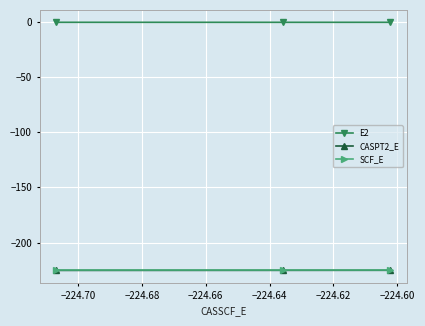

Which series has the largest total across all categories?

E2